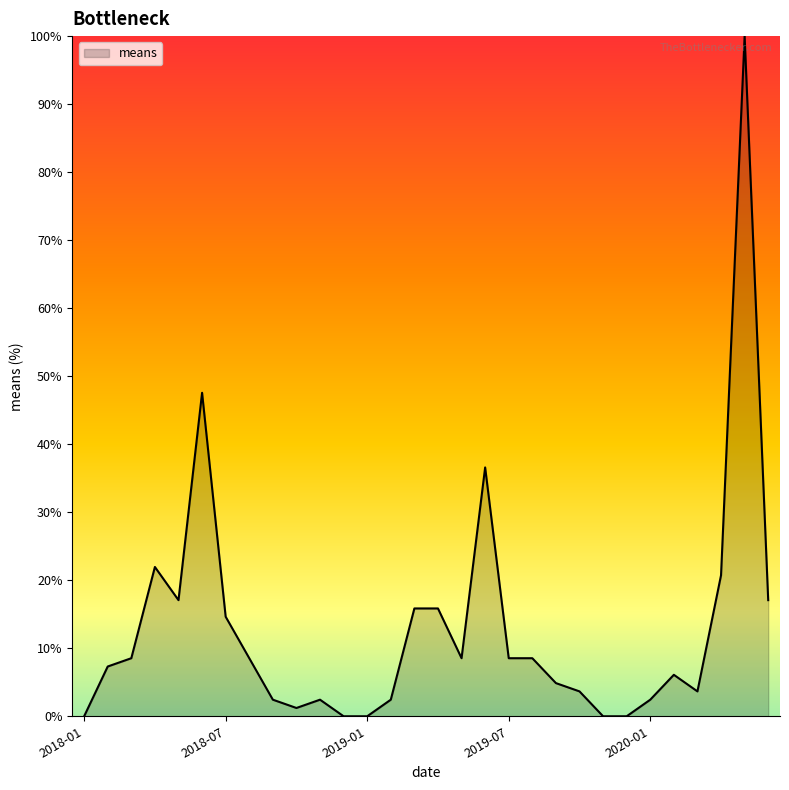

What is the difference between the maximum and minimum values?

100.0